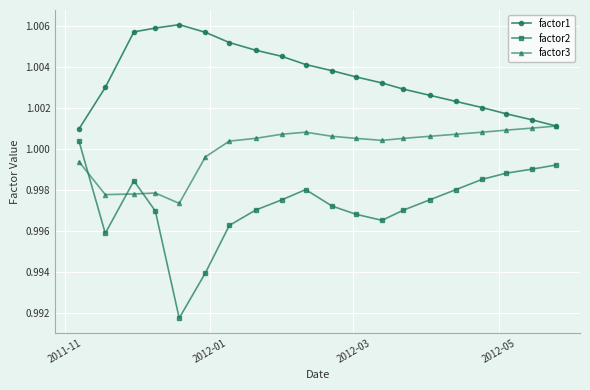

Is this an area chart (filled region under the line)?

No